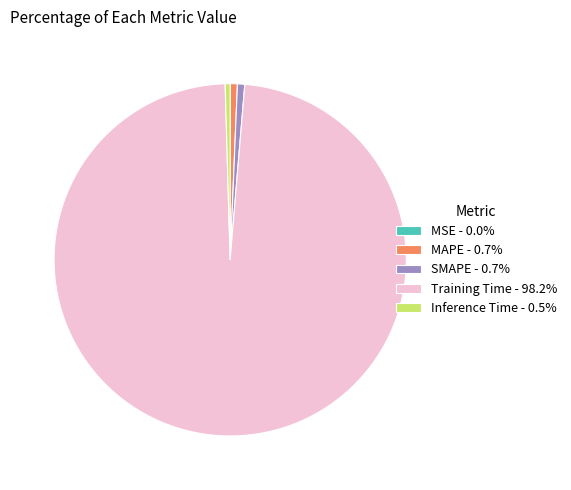

Does any single category account for the majority?

Yes